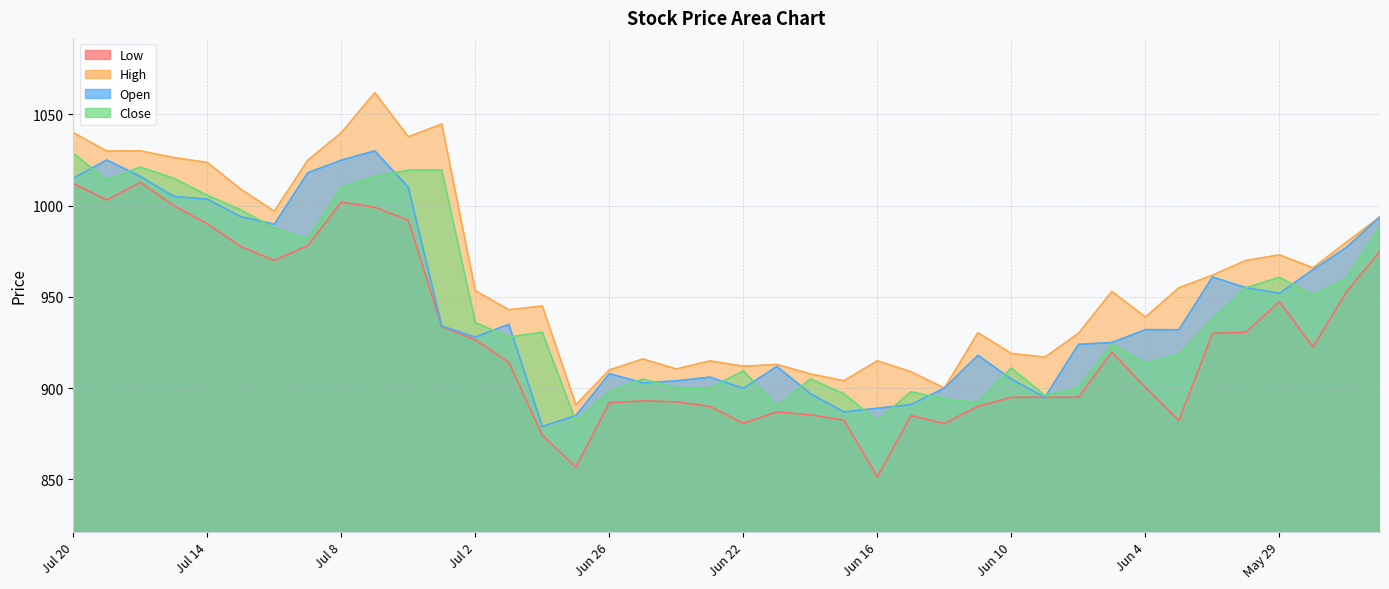

True or false: High and Low intersect in this chart.

False